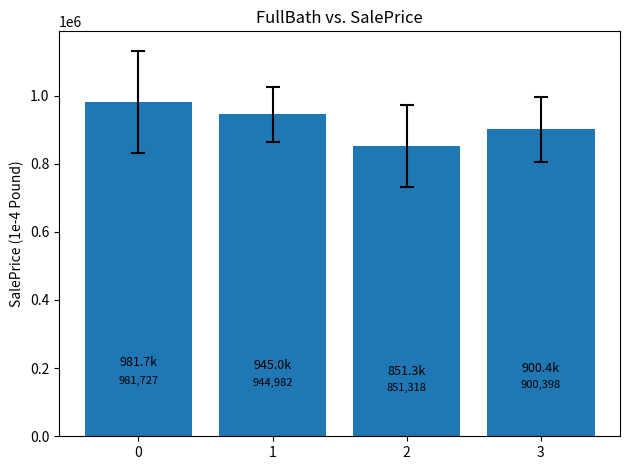

What is the difference between the maximum and minimum values?

130409